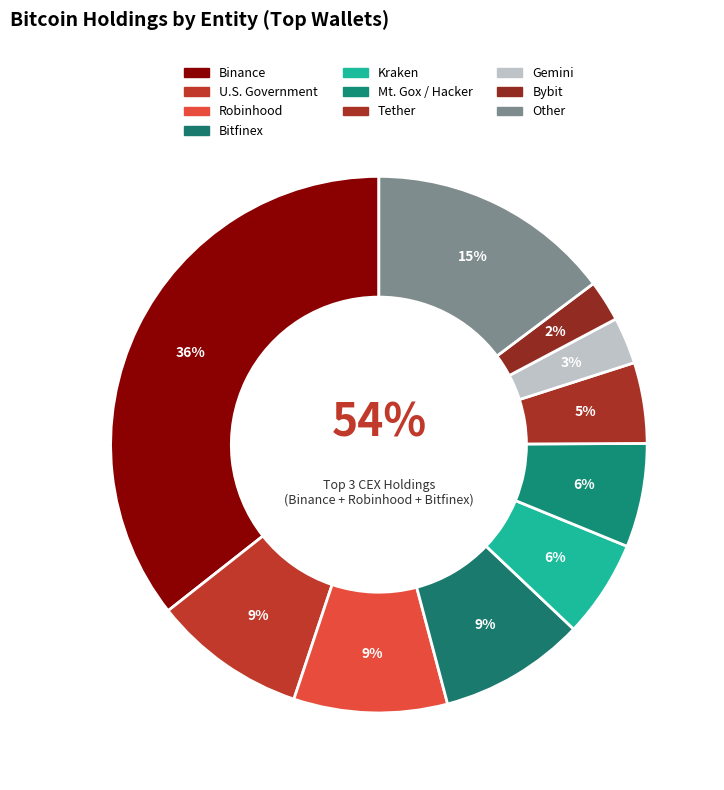

How many segments does this pie chart have?

10